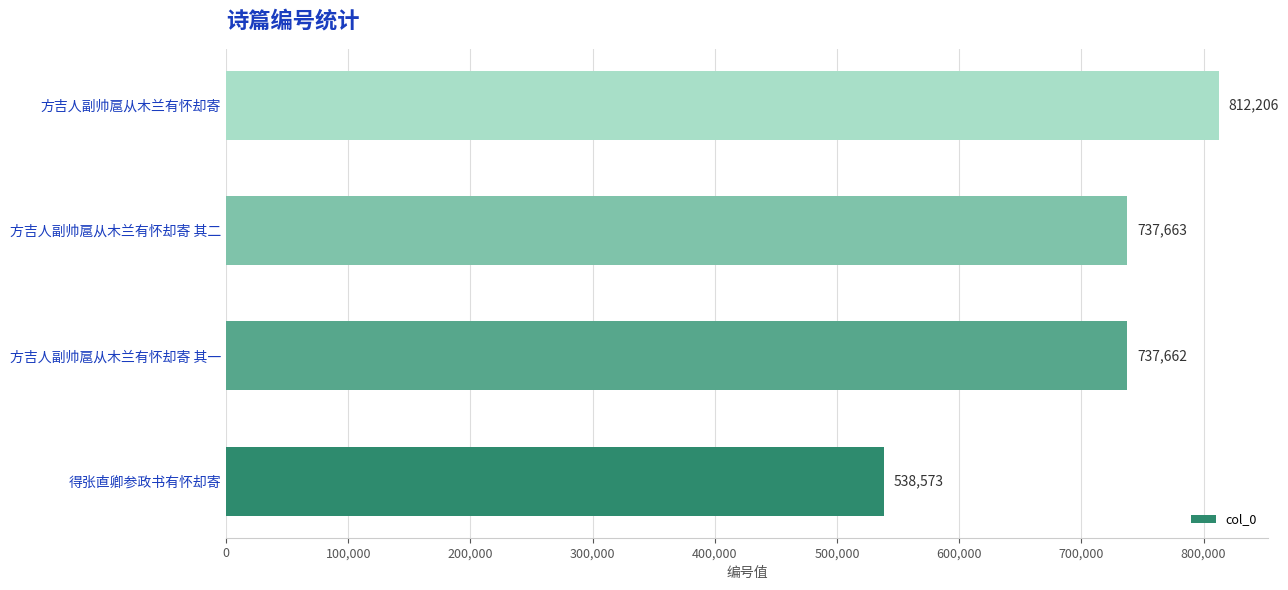

The chart shows a value of 538573 at 得张直卿参政书有怀却寄. True or false?

True